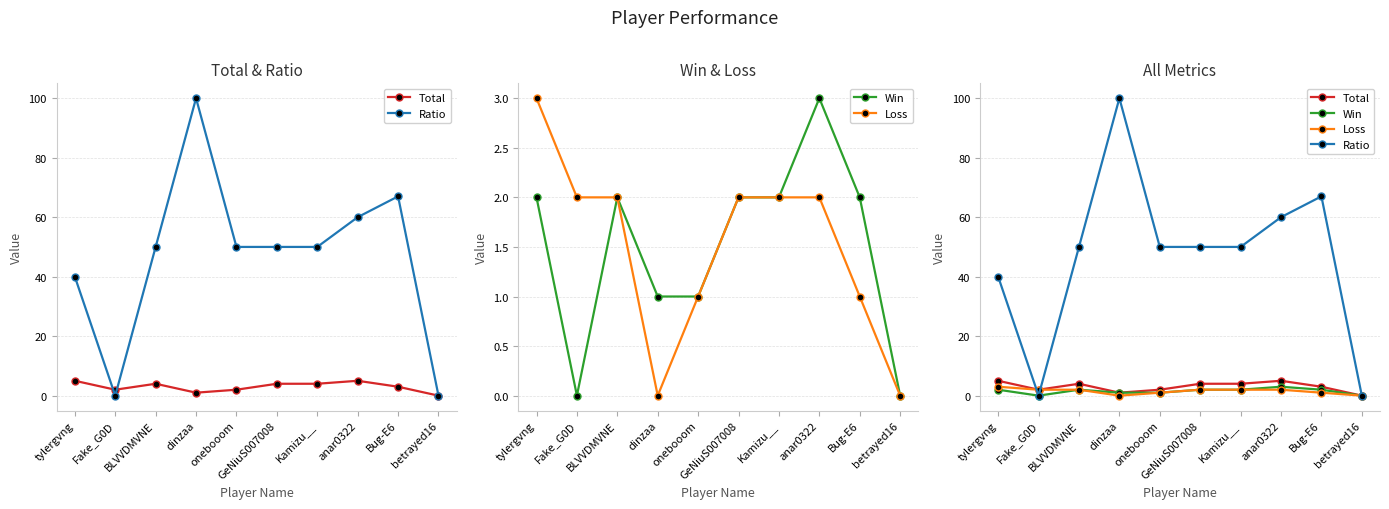

How many data points does each series have?

10